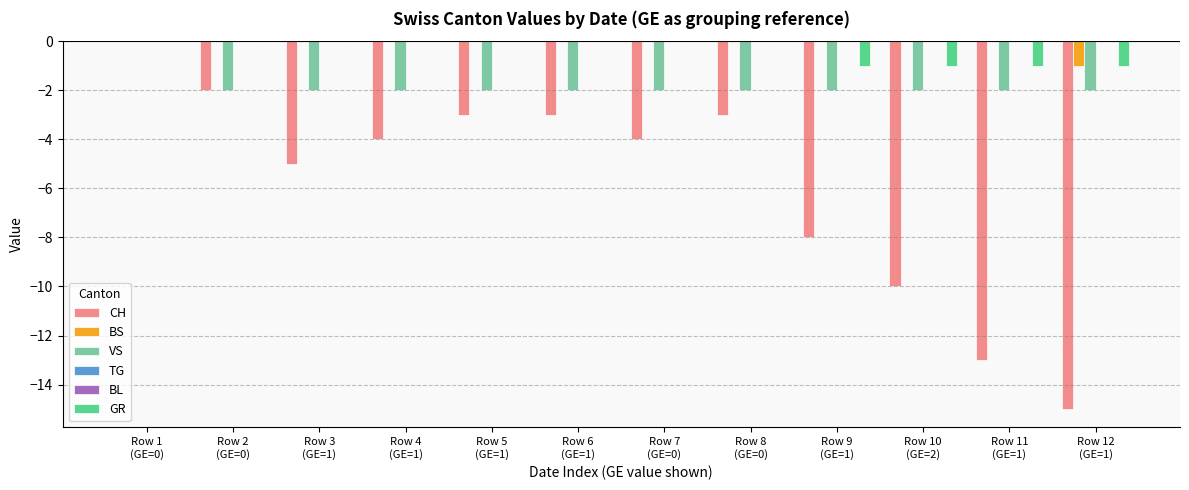

At which label is CH closest to -7?

Row 9
(GE=1)